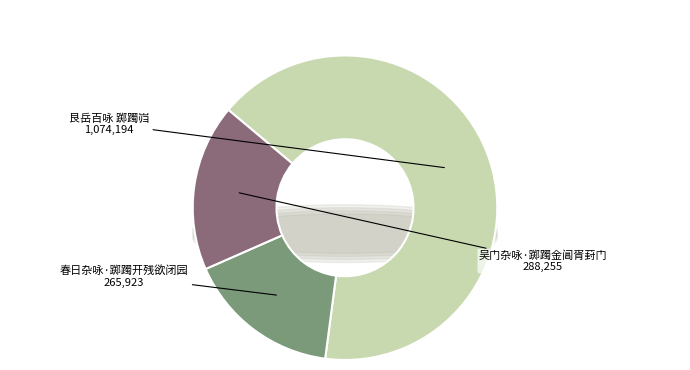

Rank the categories by value from highest to lowest.

艮岳百咏 踯躅岿, 吴门杂咏·踯躅金阊胥葑门, 春日杂咏·踯躅开残欲闭园